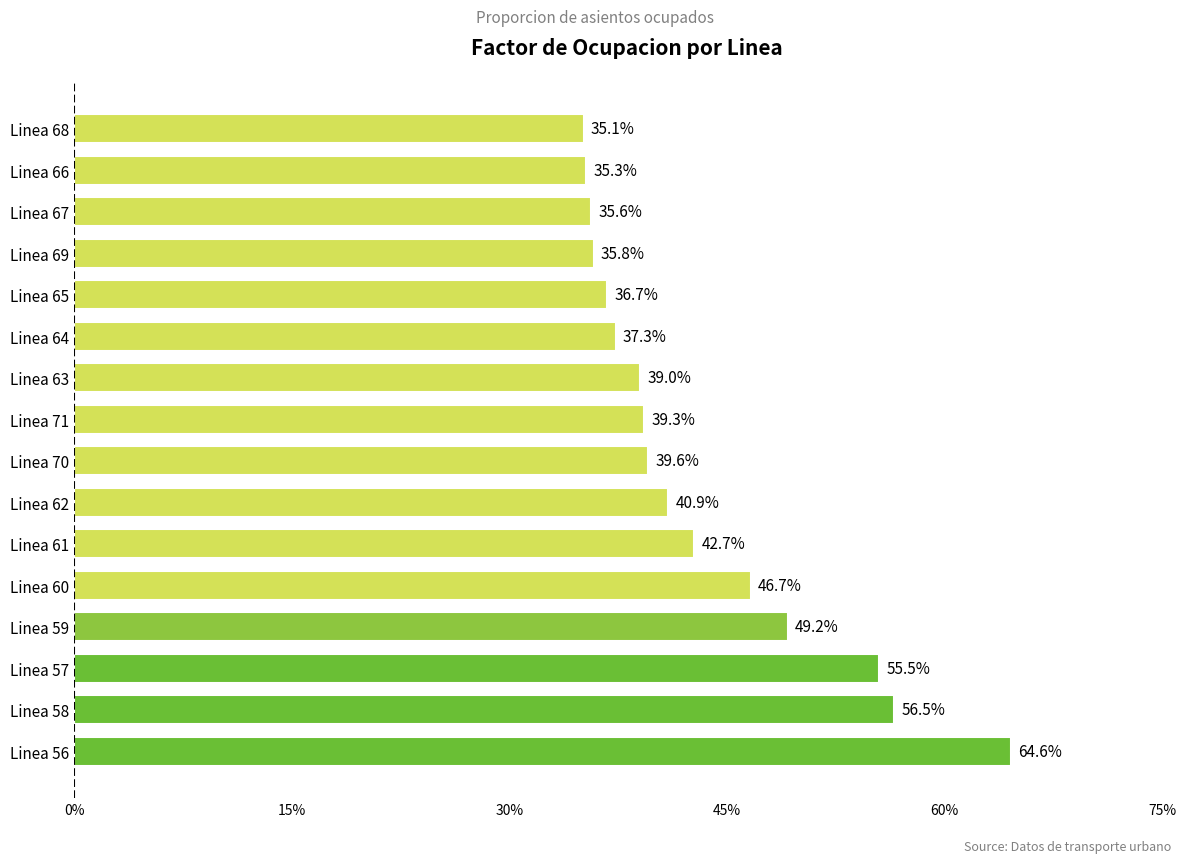

Does the chart contain any negative values?

No